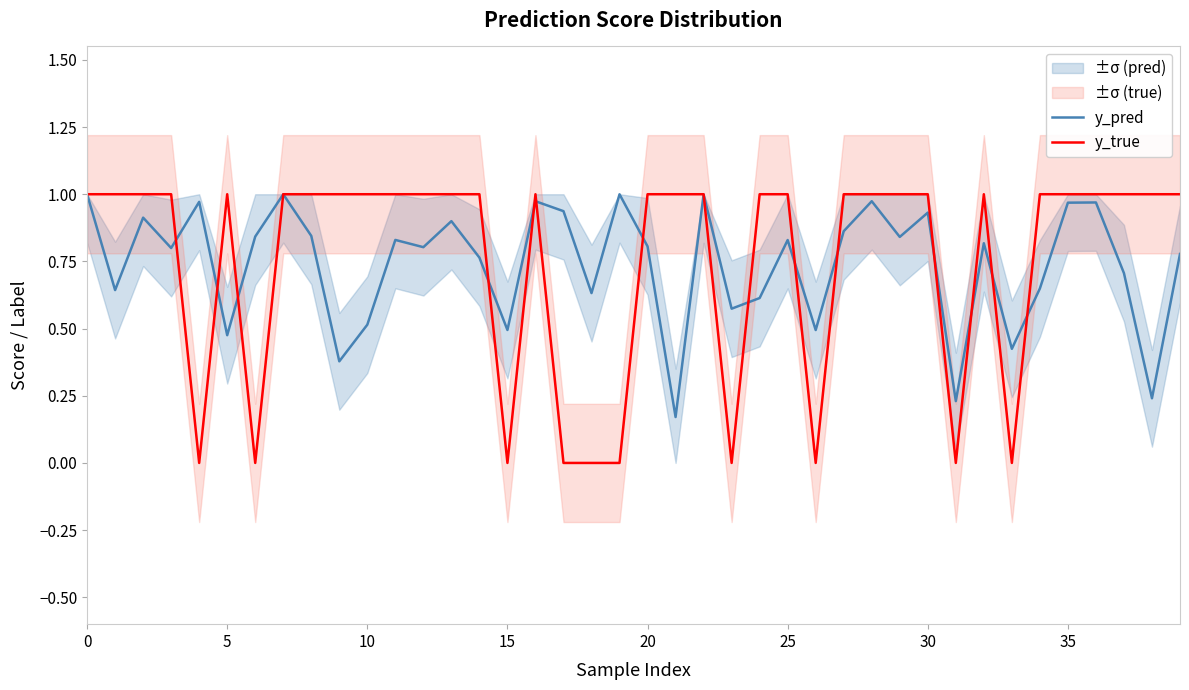

True or false: y_true has a value of 1.0 at 39.

True